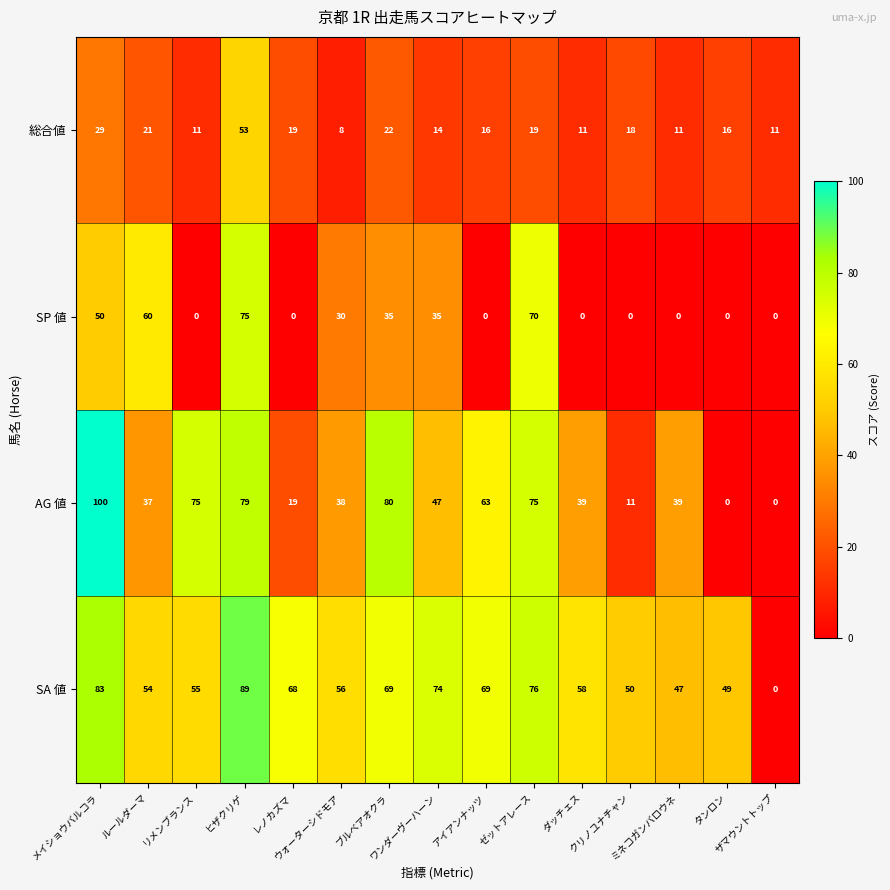

Which series has the widest spread of values?

AG 値